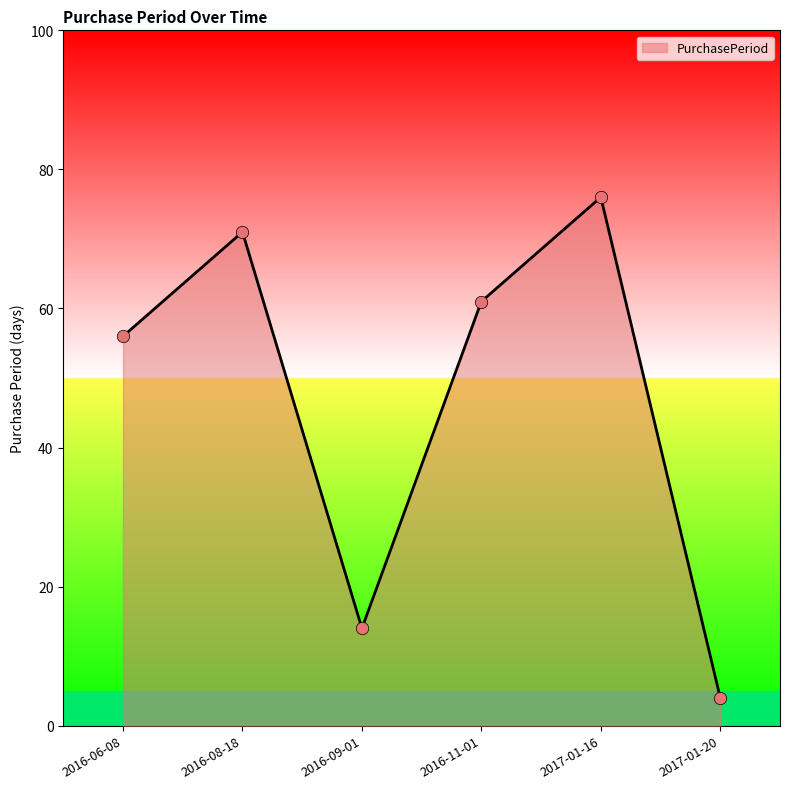

Between 2017-01-20 and 2016-06-08, which is larger?

2016-06-08